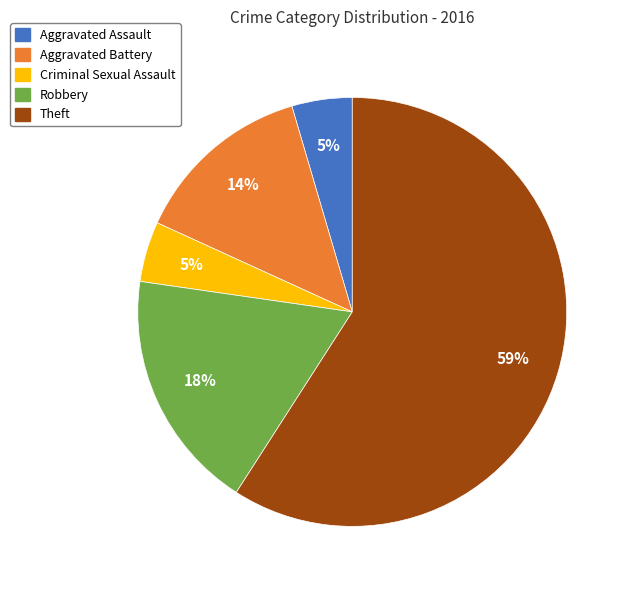

Which slice represents more than half of the pie?

Theft